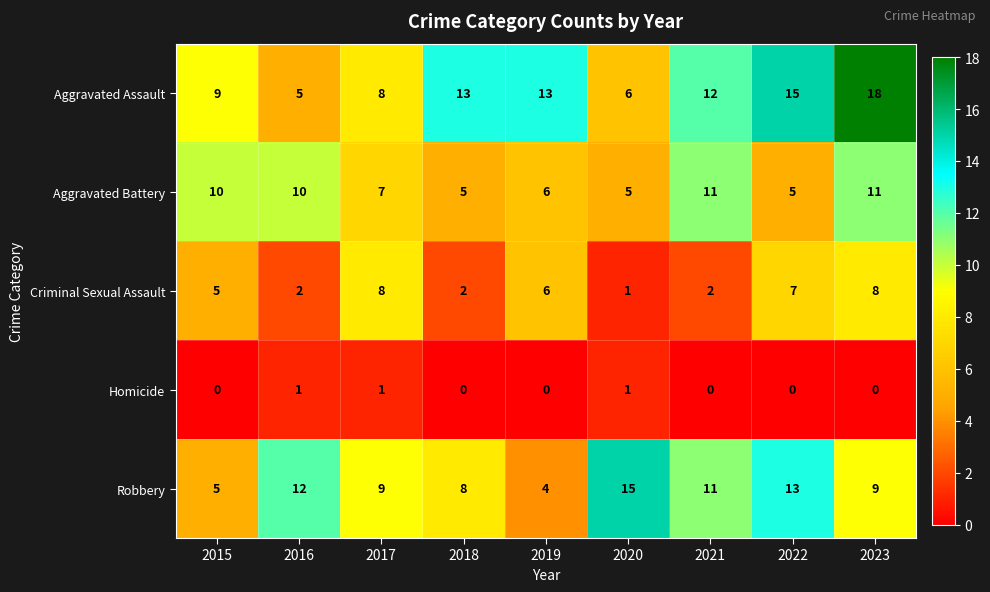

What is the minimum value for Robbery?

4